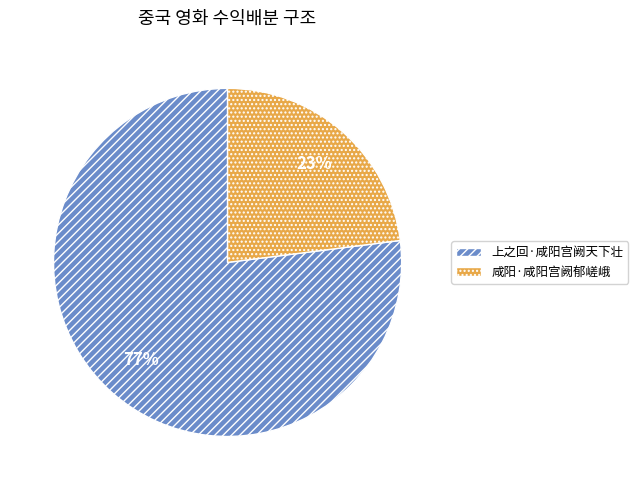

Which has a higher value, 上之回·咸阳宫阙天下壮 or 咸阳·咸阳宫阙郁嵯峨?

上之回·咸阳宫阙天下壮